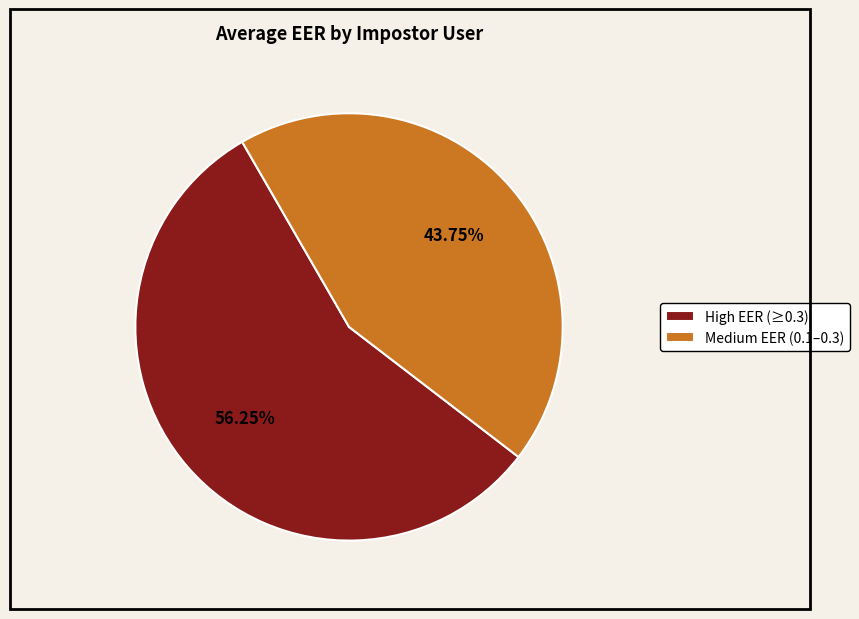

Count the number of slices in the pie.

2